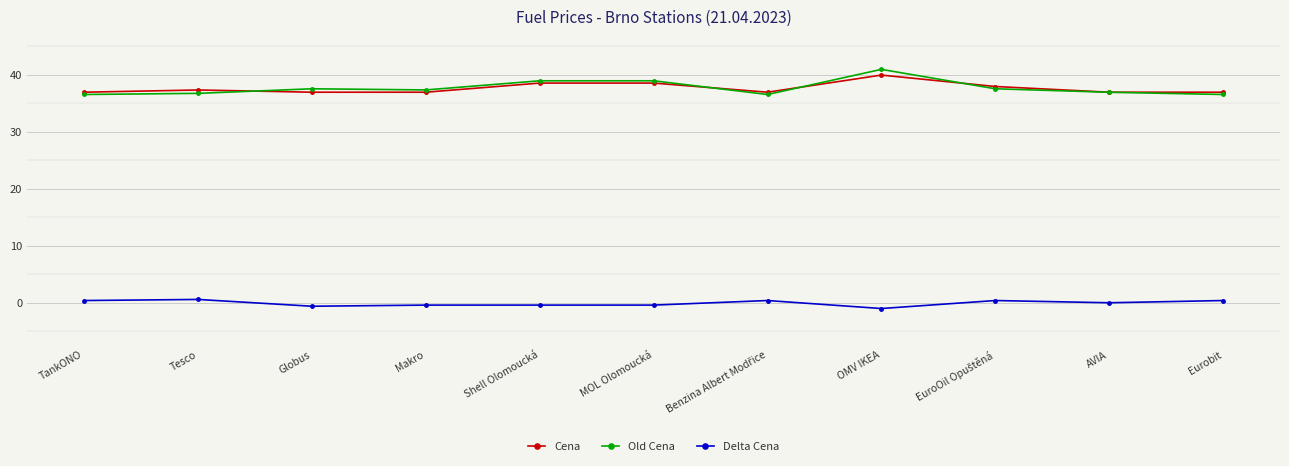

What is the maximum value shown in the chart?

40.9